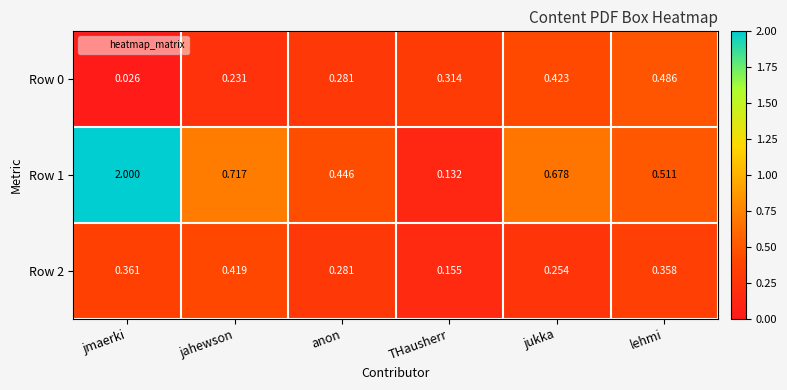

Is the value of Row 2 at jahewson greater than the value of Row 0 at lehmi?

No